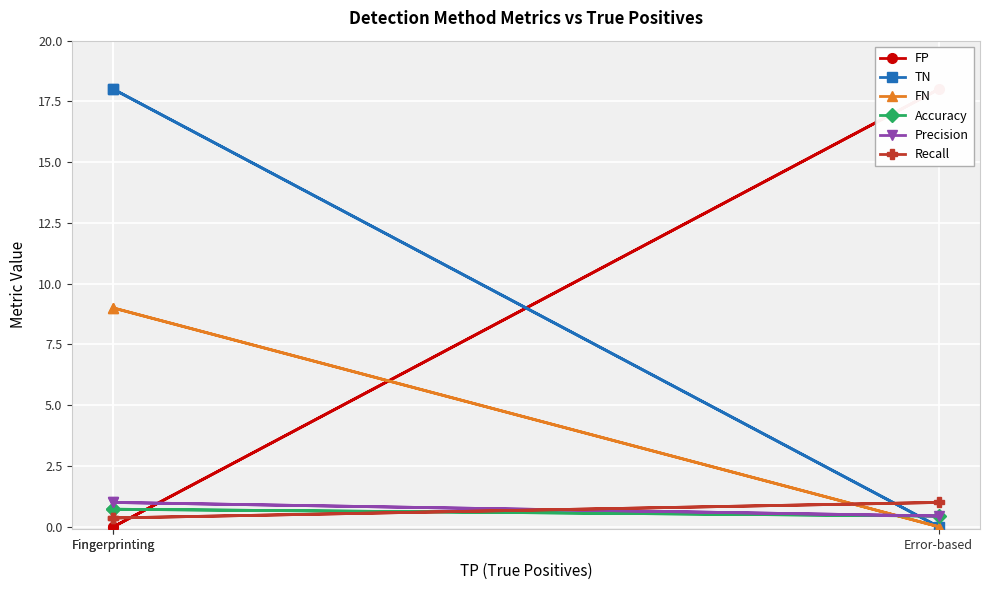

How many categories are shown in the chart?

3